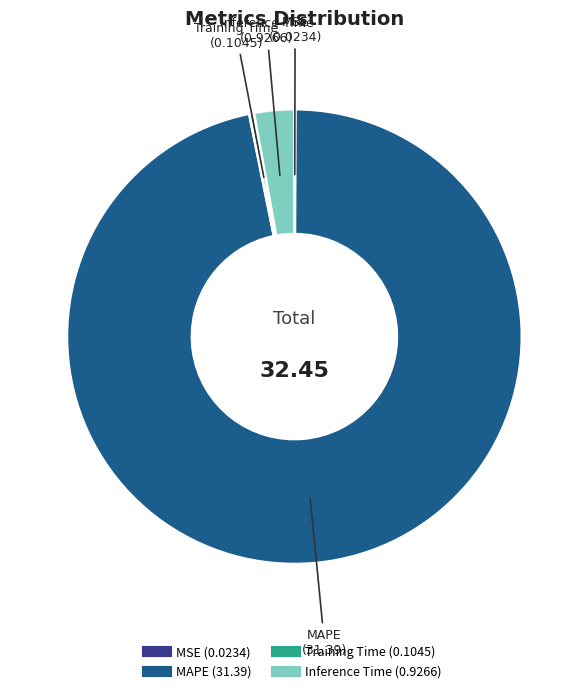

Does any single category account for the majority?

Yes